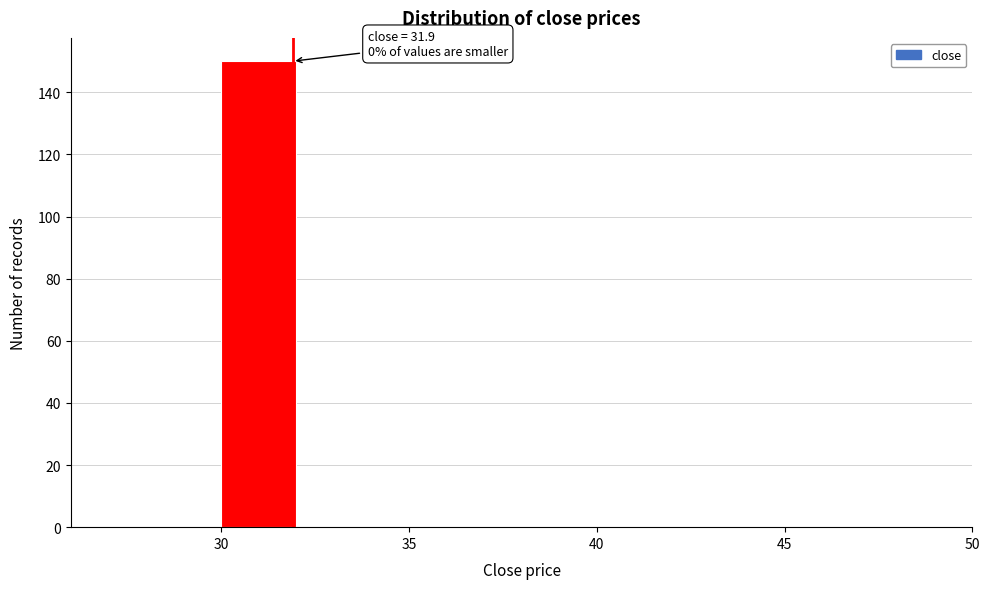

Over which range of the x-axis is the bar tallest?

30 to 32